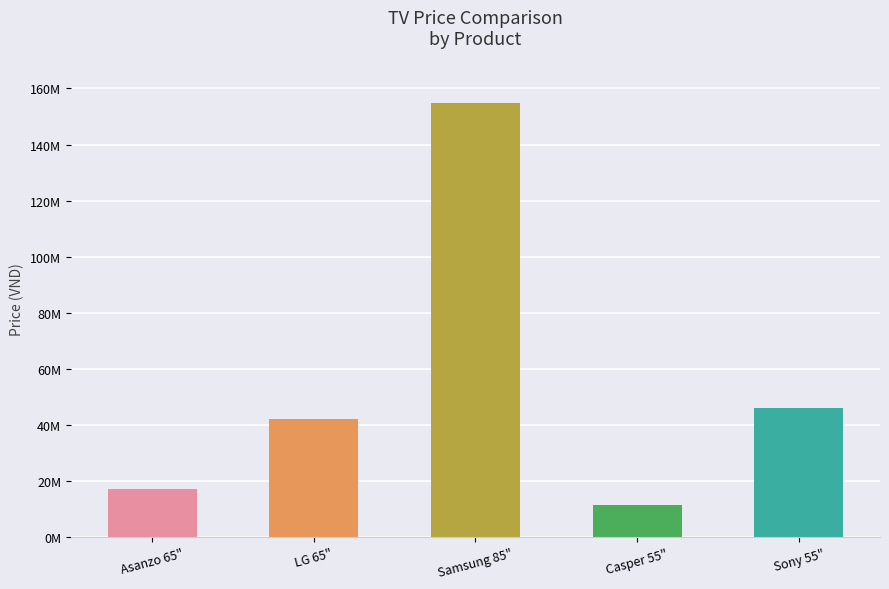

Rank the categories by value from highest to lowest.

Samsung 85", Sony 55", LG 65", Asanzo 65", Casper 55"